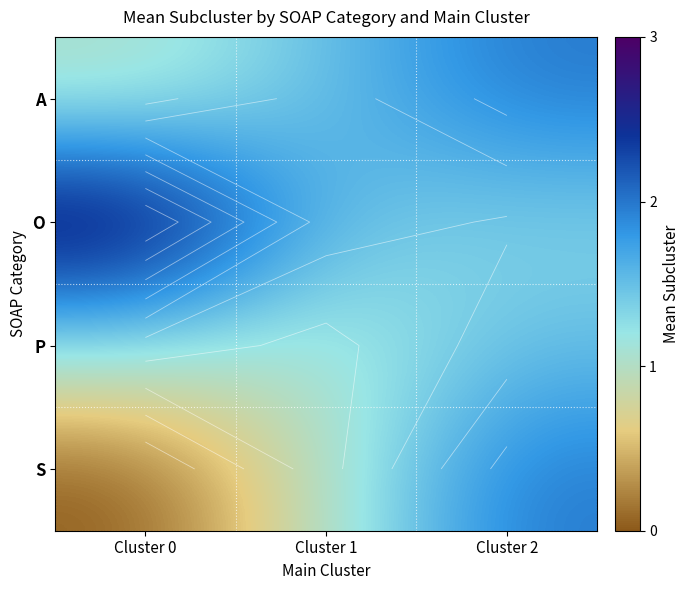

At which label does S reach its peak?

Cluster 2